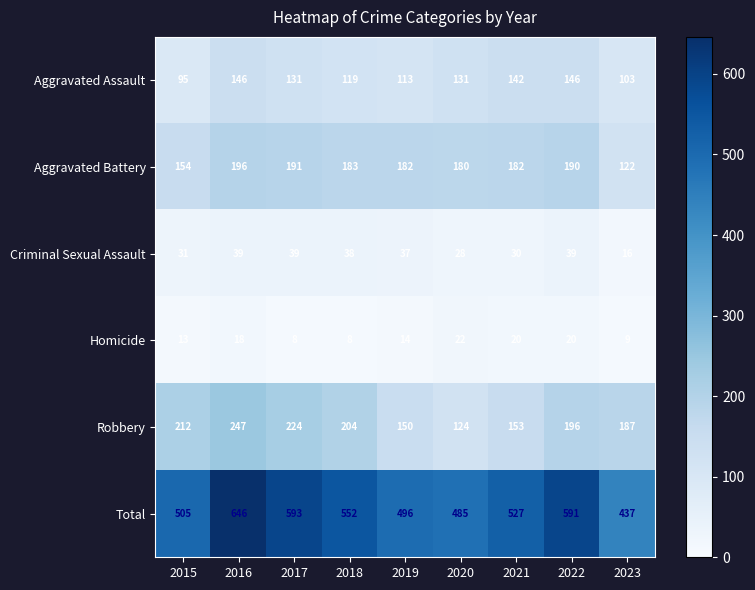

What is the total value across all series at 2019?

992